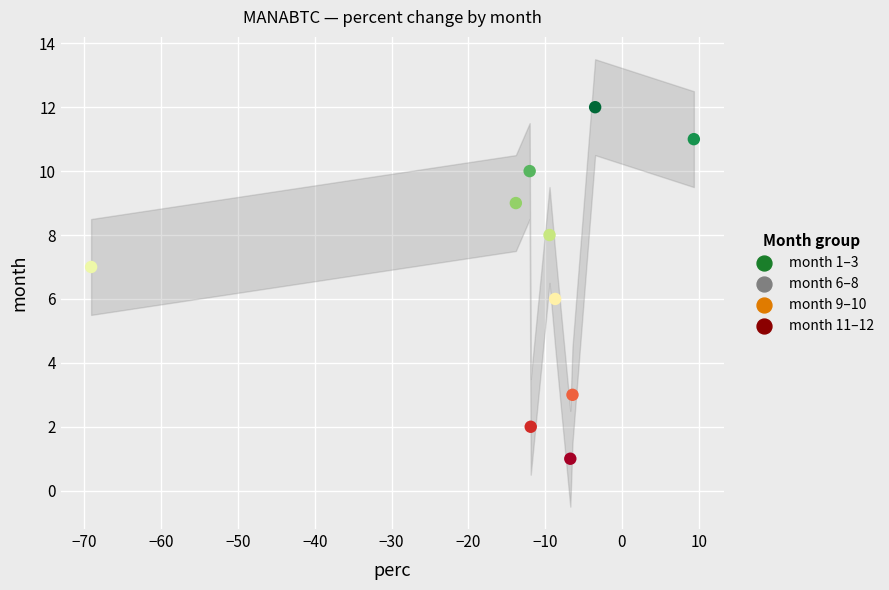

What is the range of Y values (max minus min)?

11